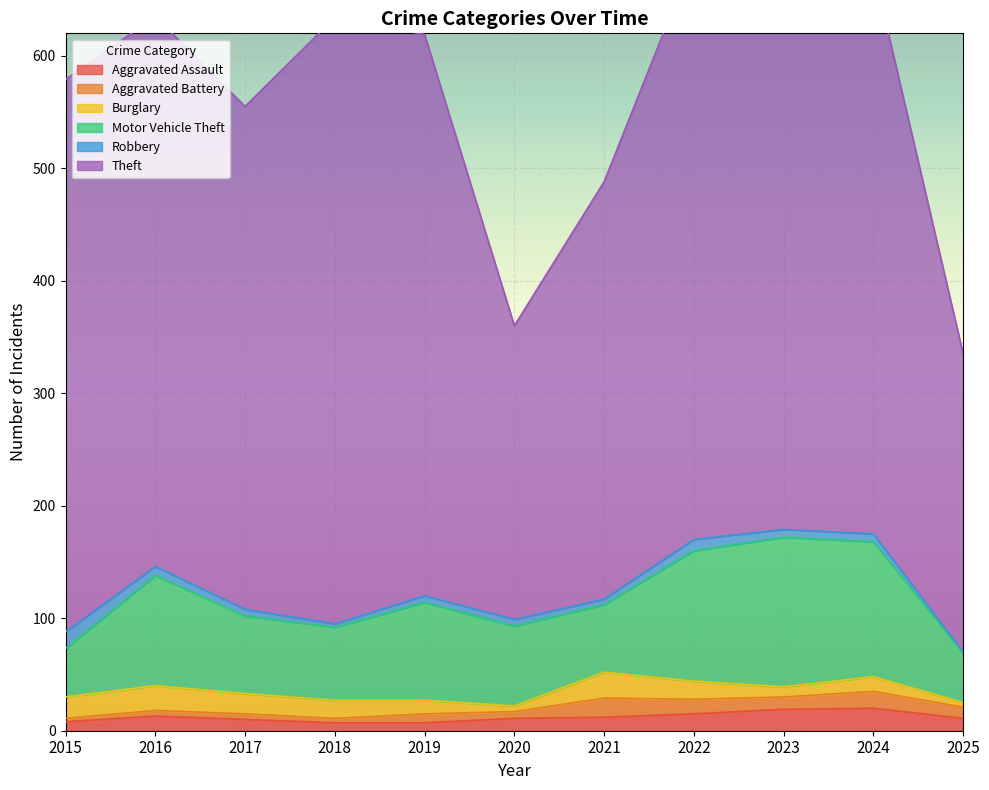

True or false: Motor Vehicle Theft has a value of 12 at 2021.

False